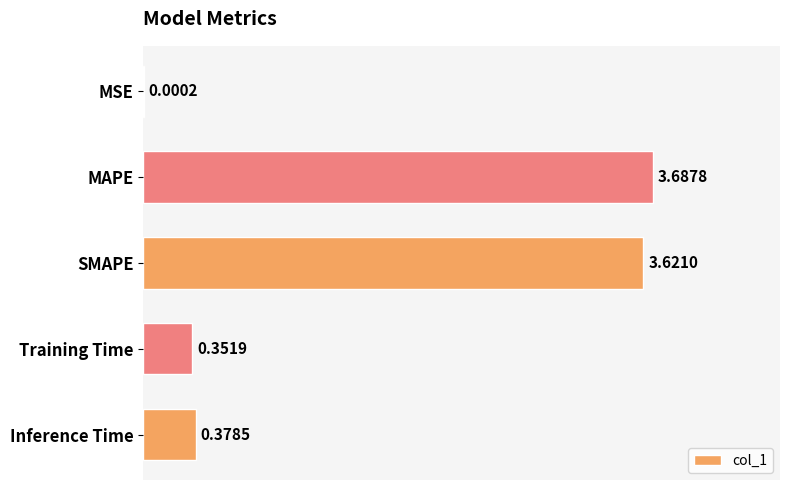

Which has a higher value, Training Time or SMAPE?

SMAPE